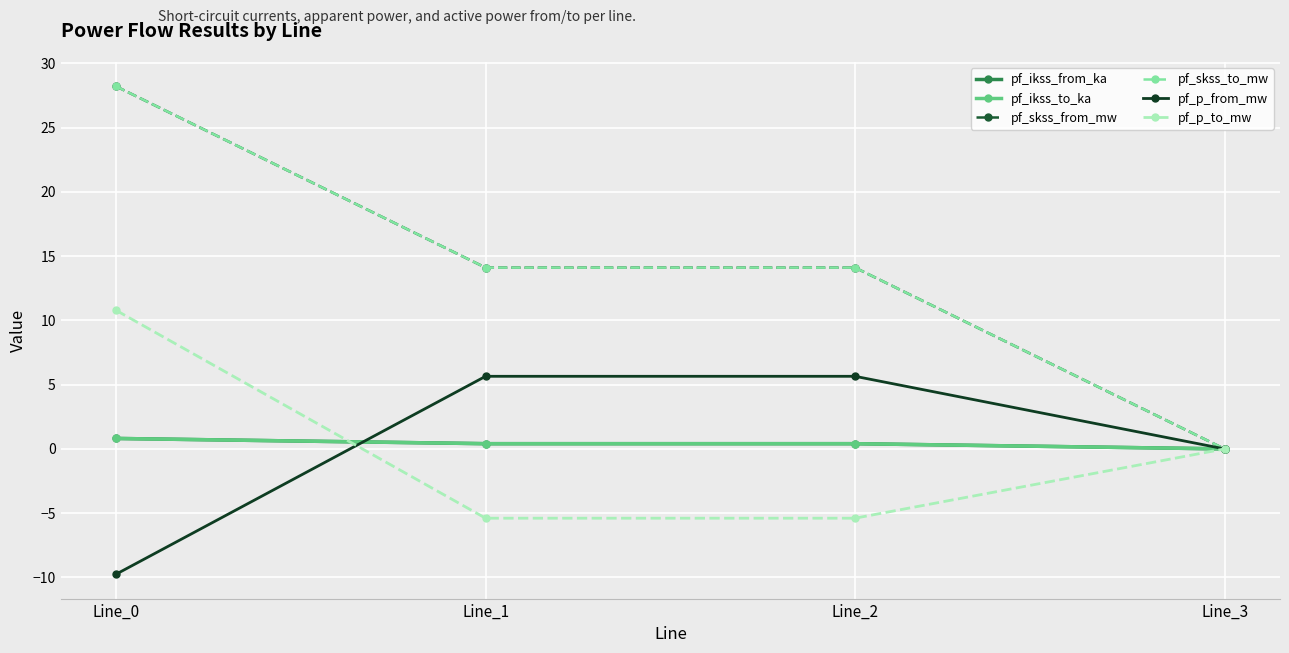

What is the minimum value shown in the chart?

-9.7